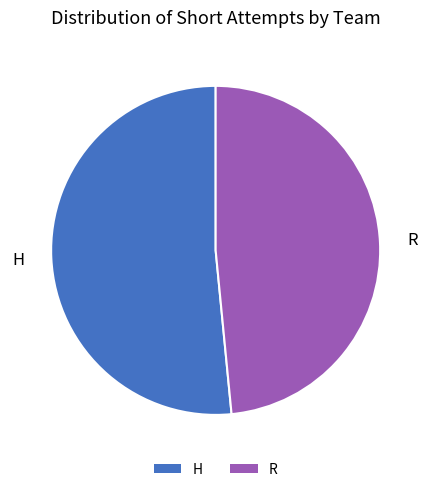

Does R account for over 50% of the chart?

No